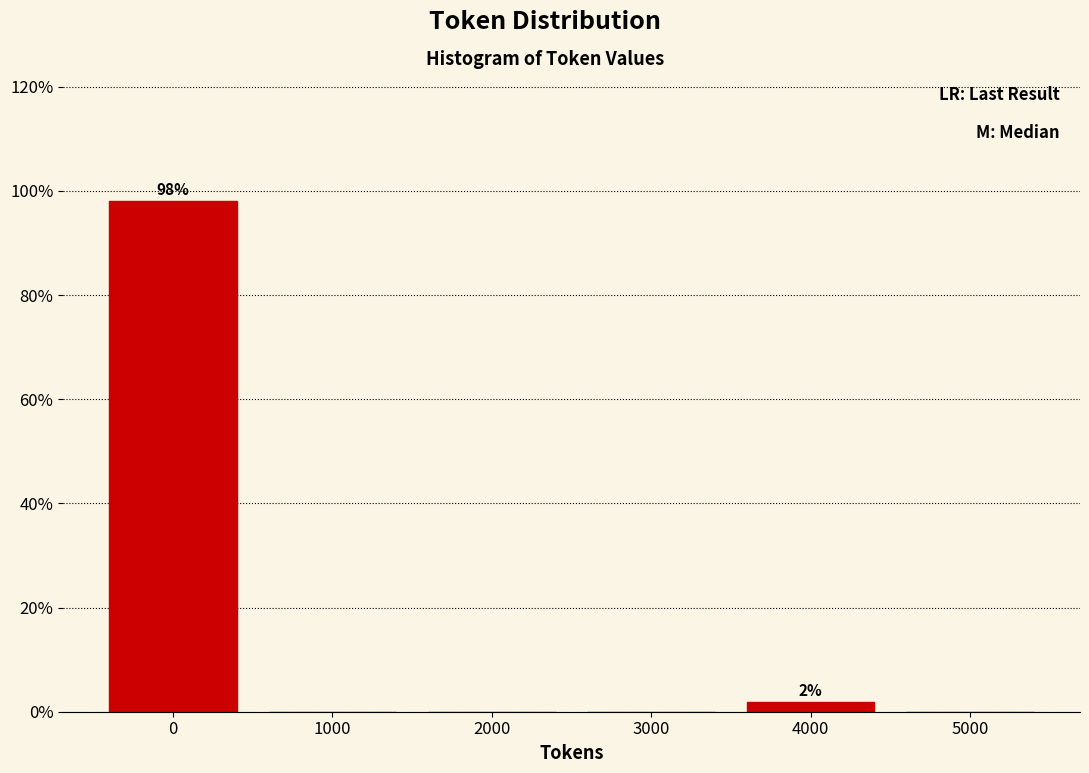

Are the bars horizontal?

No